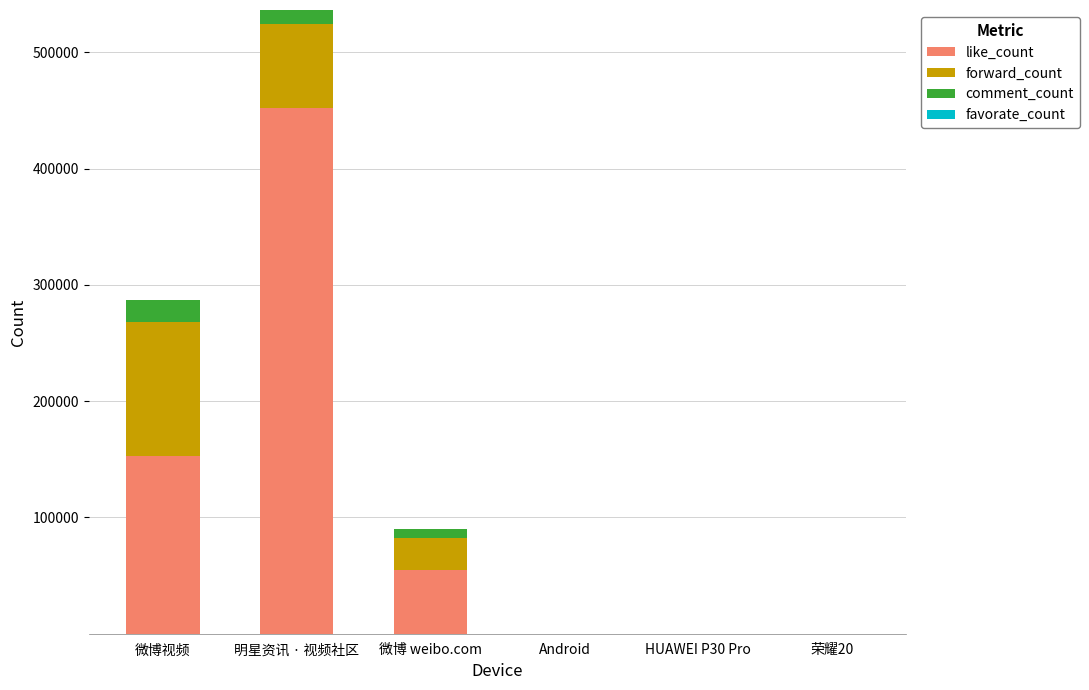

What is the sum of all like_count values?

660002